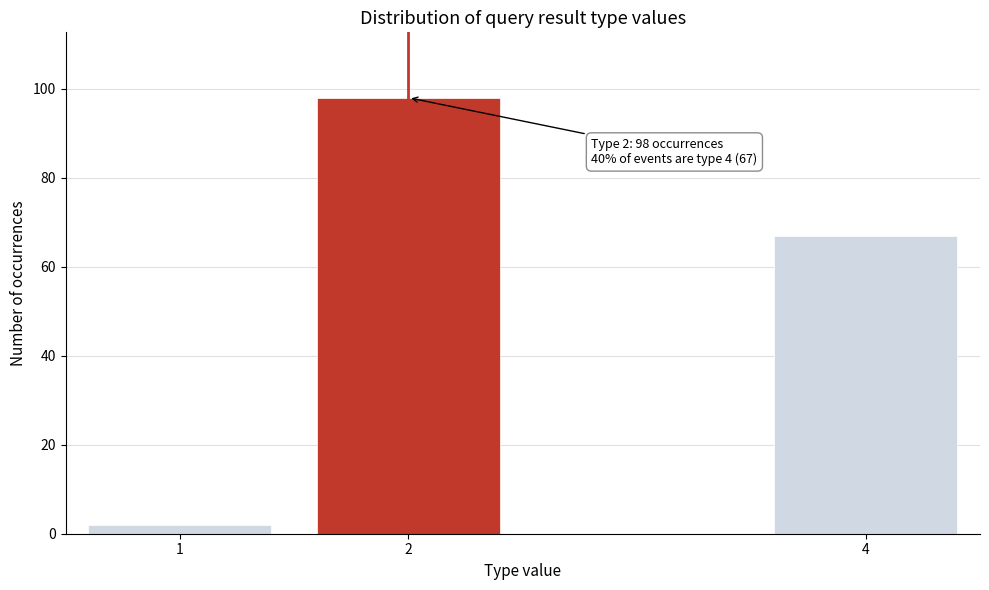

Reading left to right, transcribe all the data shown in this chart.

1=2	2=98	4=67